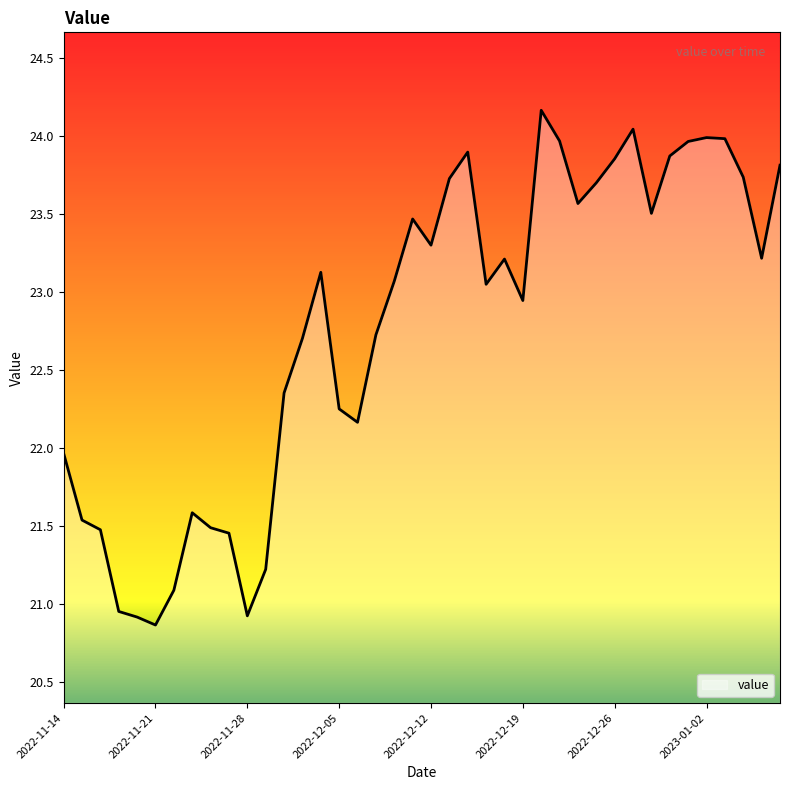

What is the difference between the maximum and minimum values?

3.3